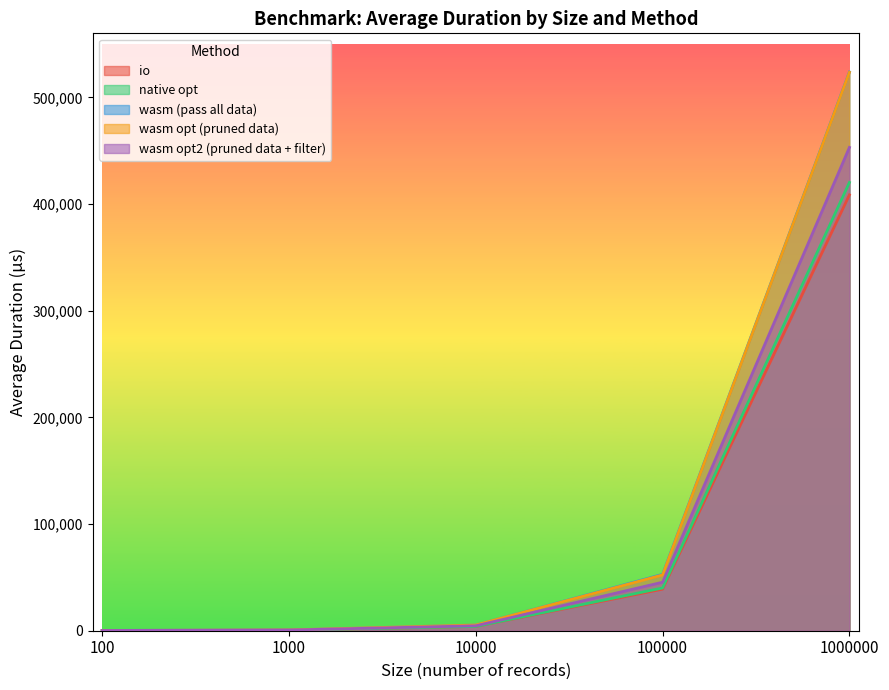

The value of io at 1000000 is 408556. True or false?

True